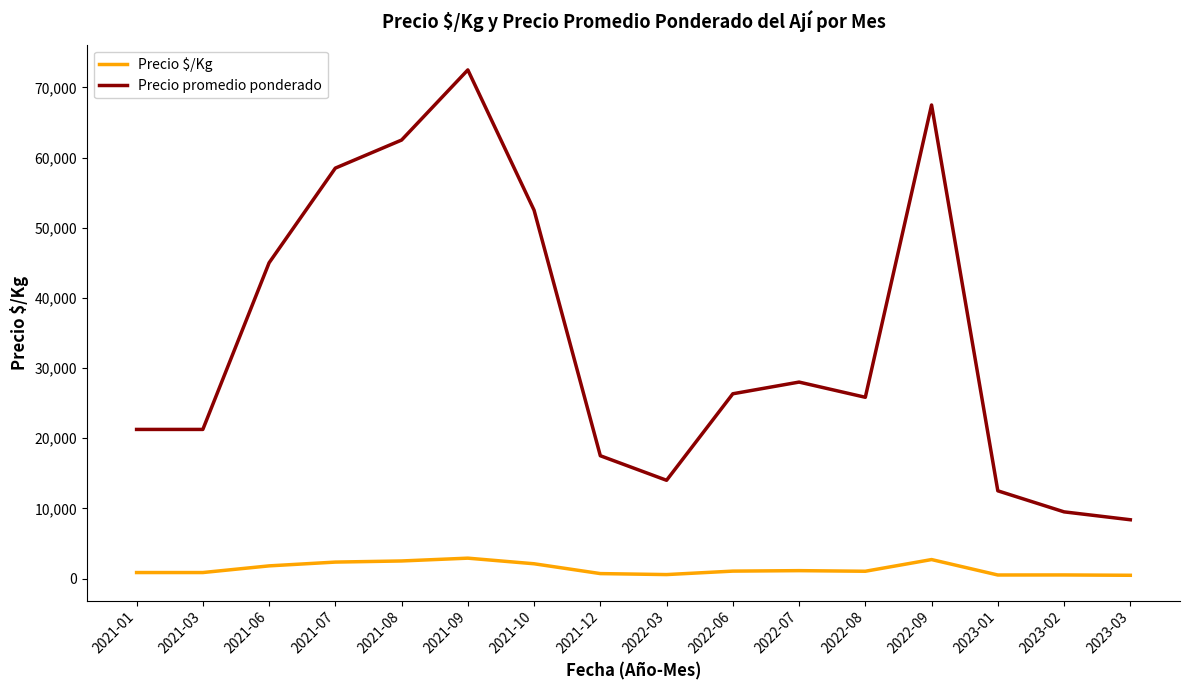

At which label is Precio promedio ponderado closest to 40437?

2021-06